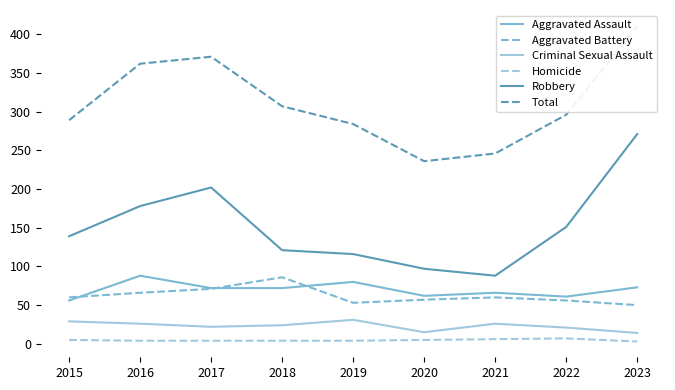

Between 2016 and 2018, which series saw the biggest shift?

Robbery